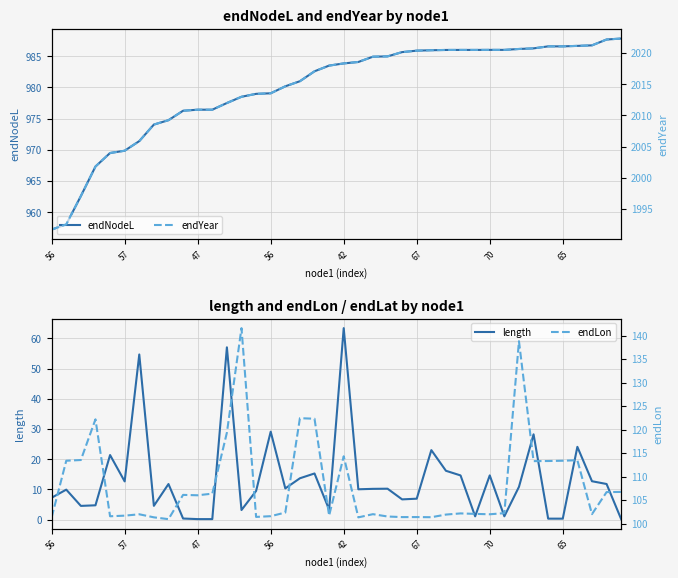

Which series changed the most between 42 and 20?

length